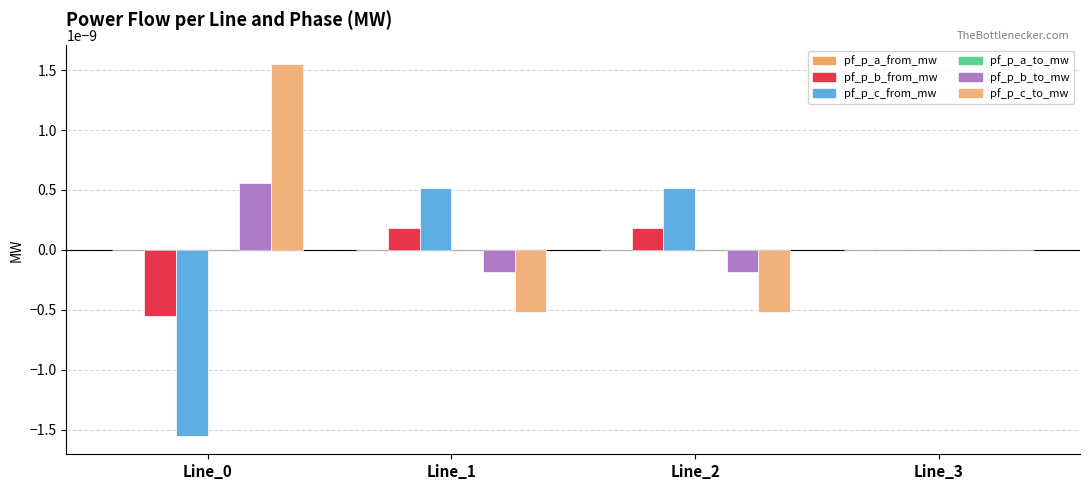

At which label does pf_p_c_to_mw reach its minimum?

Line_1